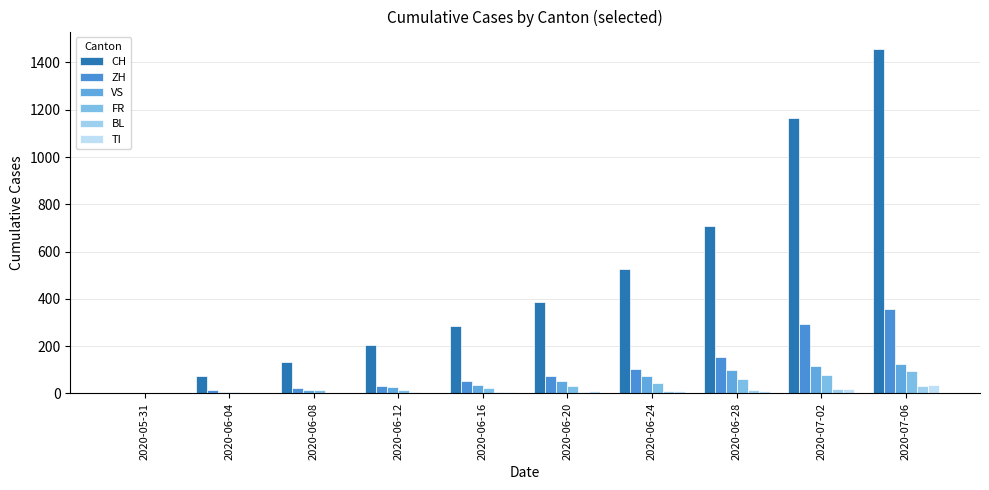

Read the ZH value at 2020-06-20, to the nearest 5.

75